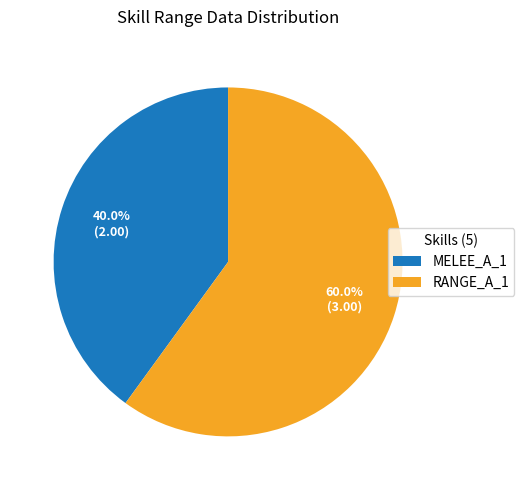

Which slice represents more than half of the pie?

RANGE_A_1